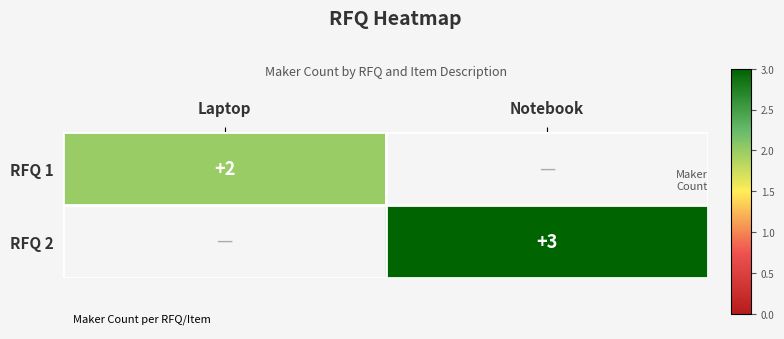

Which series has the largest range (max minus min)?

RFQ 2